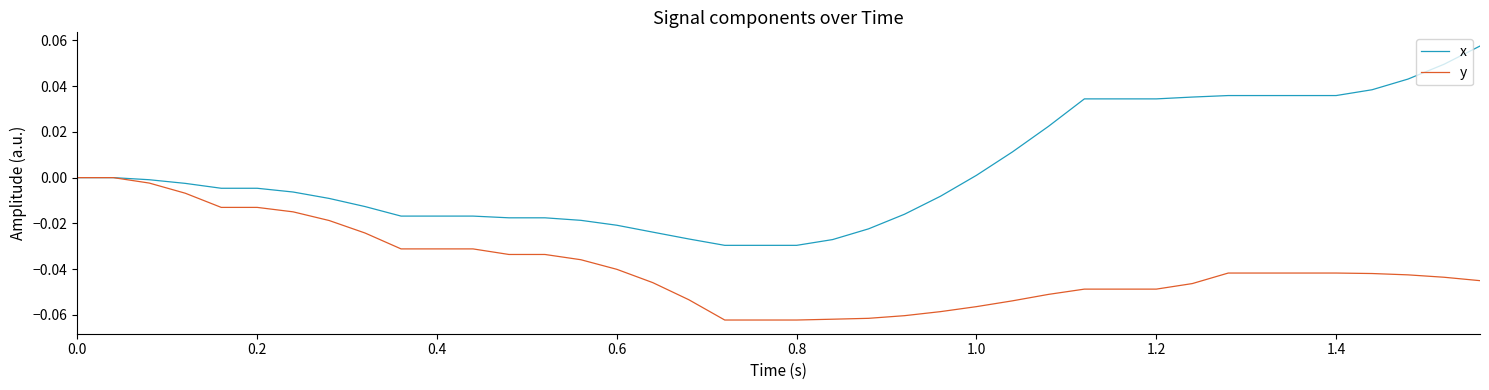

Rank the series by their maximum value, from highest to lowest.

x, y